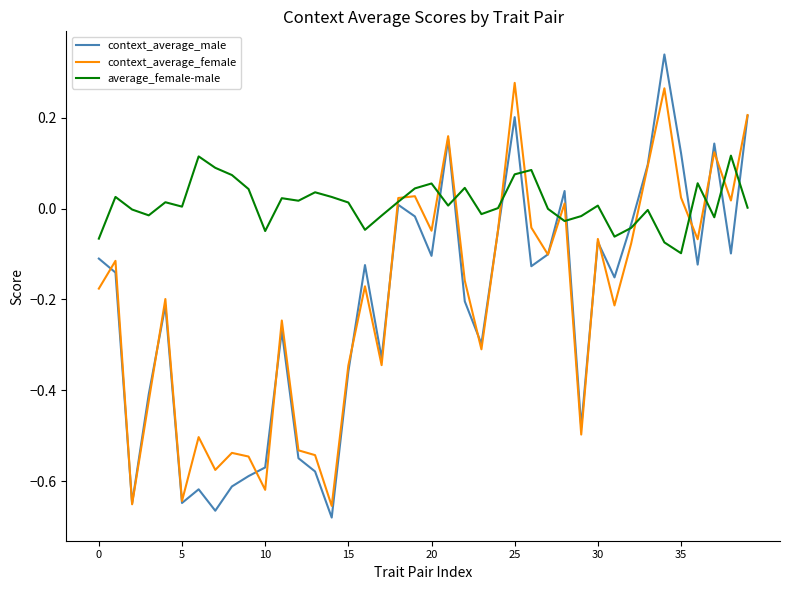

Which series ends up on top after the final intersection of average_female-male and context_average_female?

context_average_female